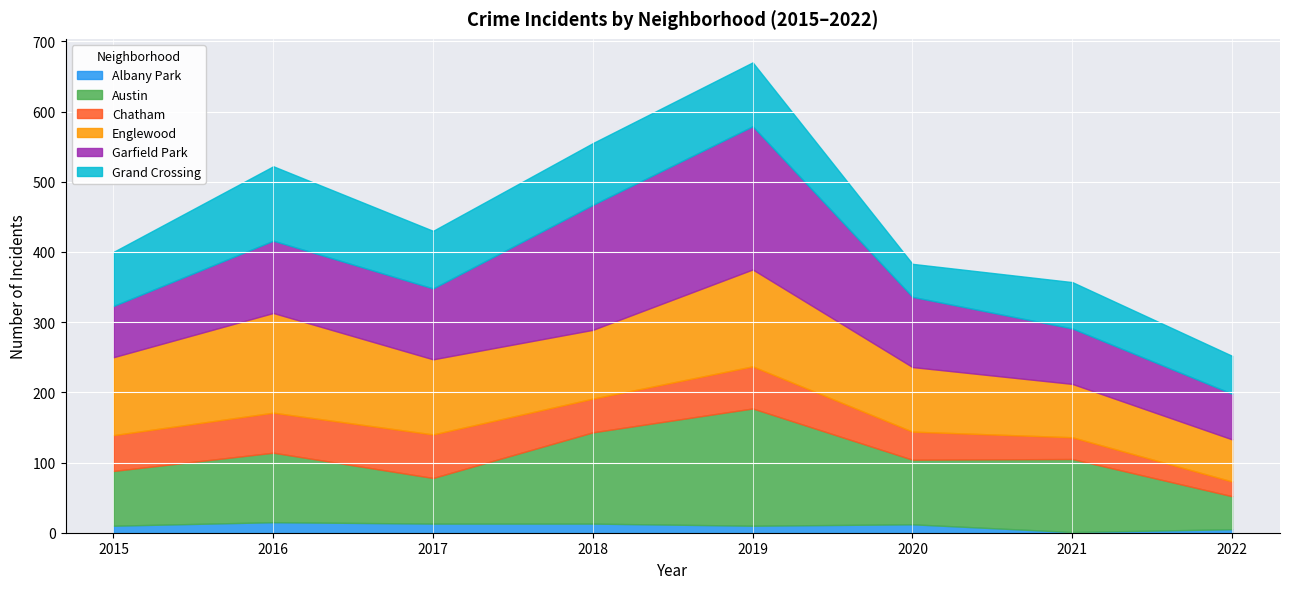

True or false: Austin and Chatham cross at least once.

False